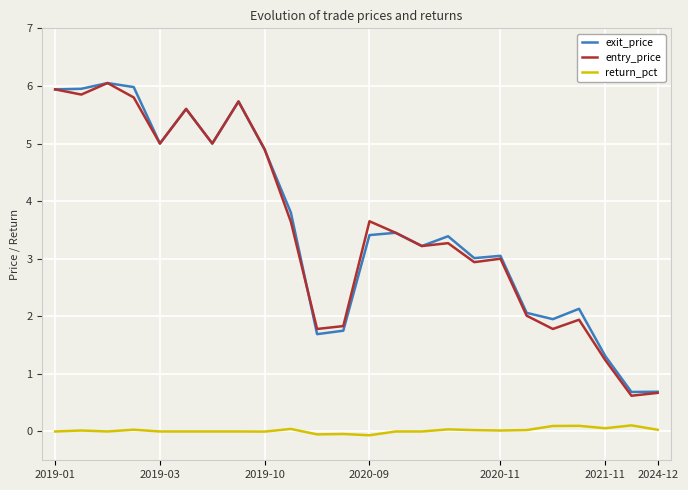

What are all the series names shown in the legend?

exit_price, entry_price, return_pct